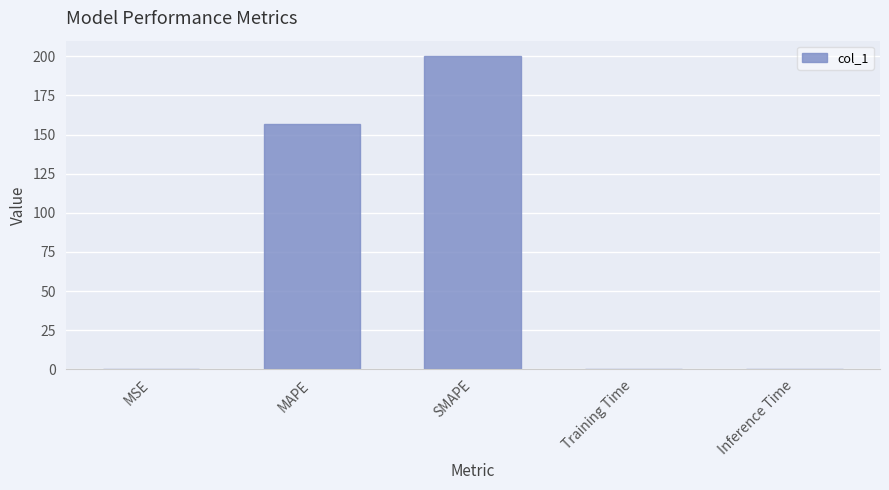

What is the average value?

71.4